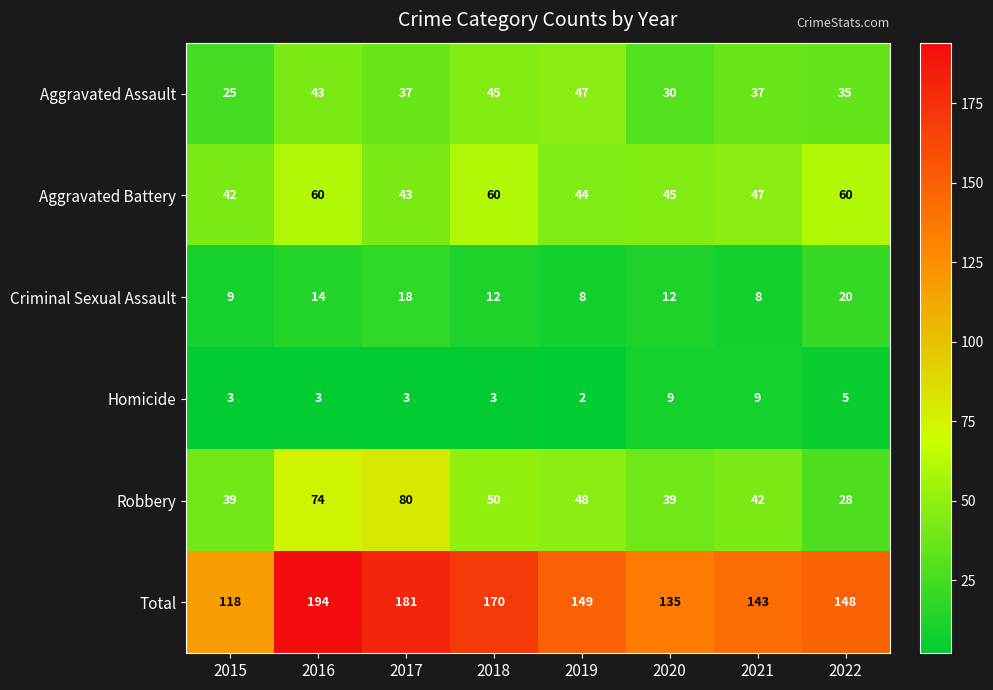

Between 2019 and 2022, which series saw the biggest shift?

Robbery